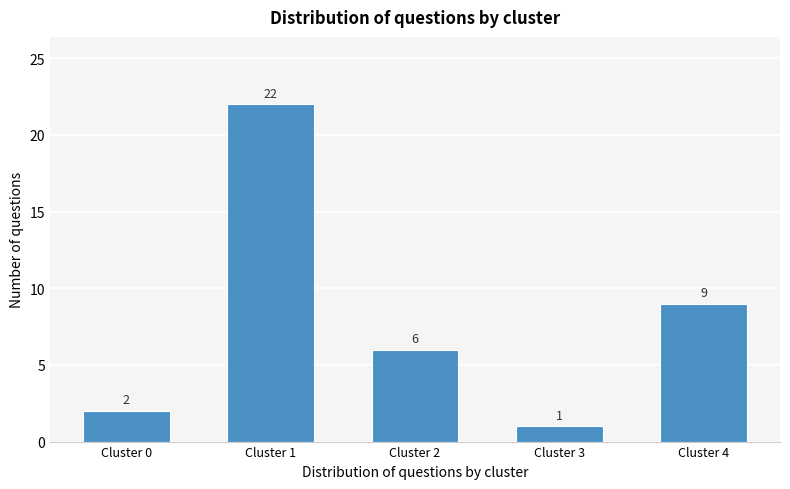

Reading left to right, what are all the values shown in this chart?

2	22	6	1	9